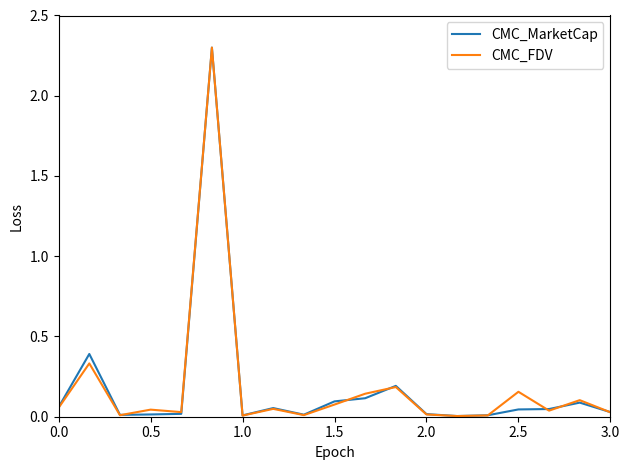

What is the highest value of the CMC_FDV series?

2.3